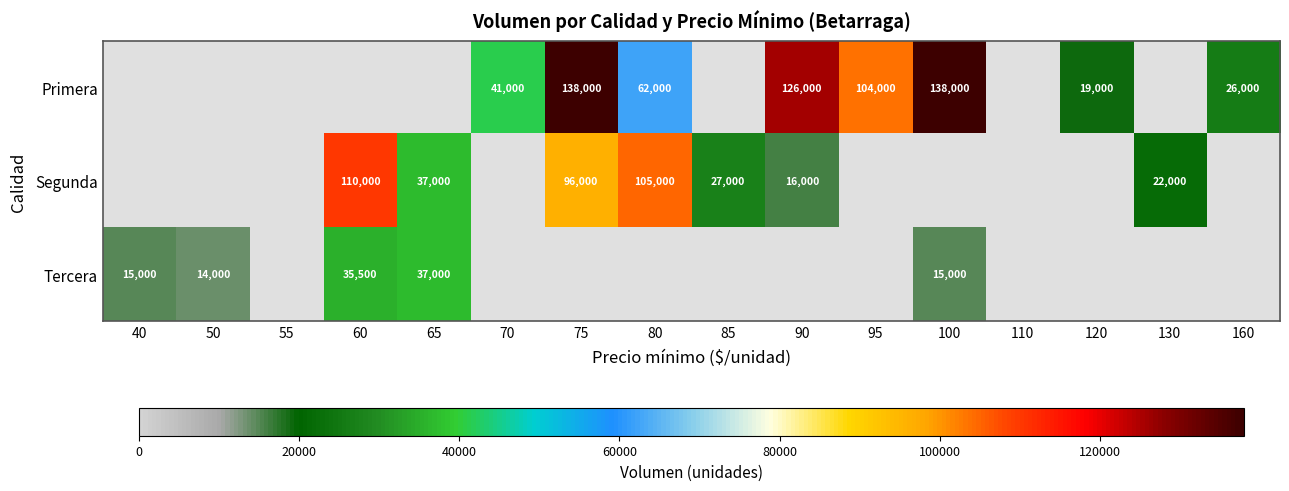

How many distinct data groups are displayed?

3